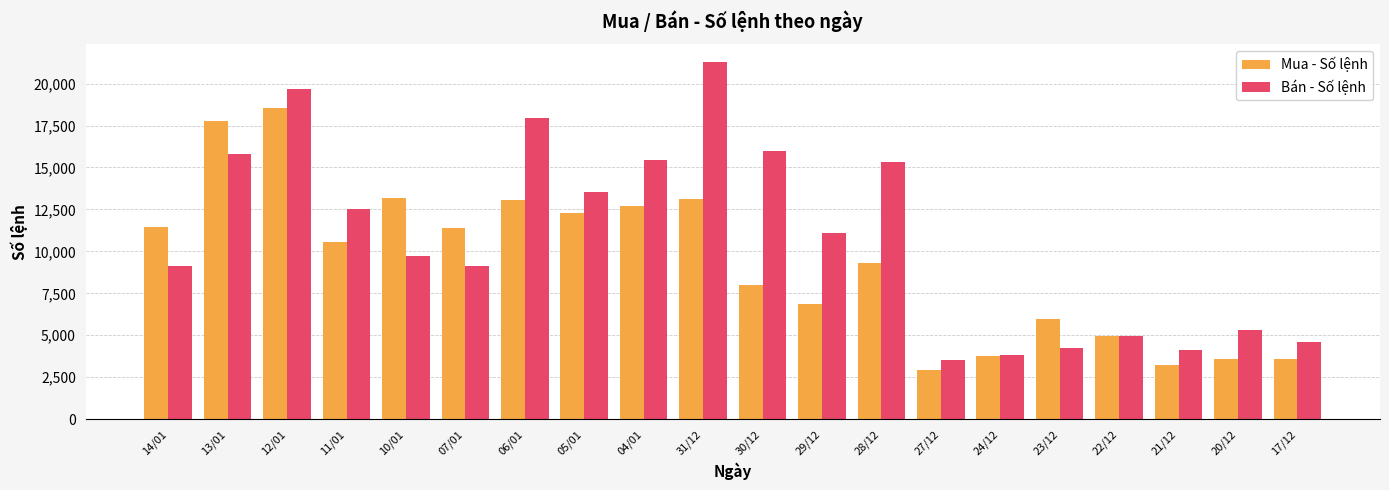

What is the average value of the Mua - Số lệnh series?

9309